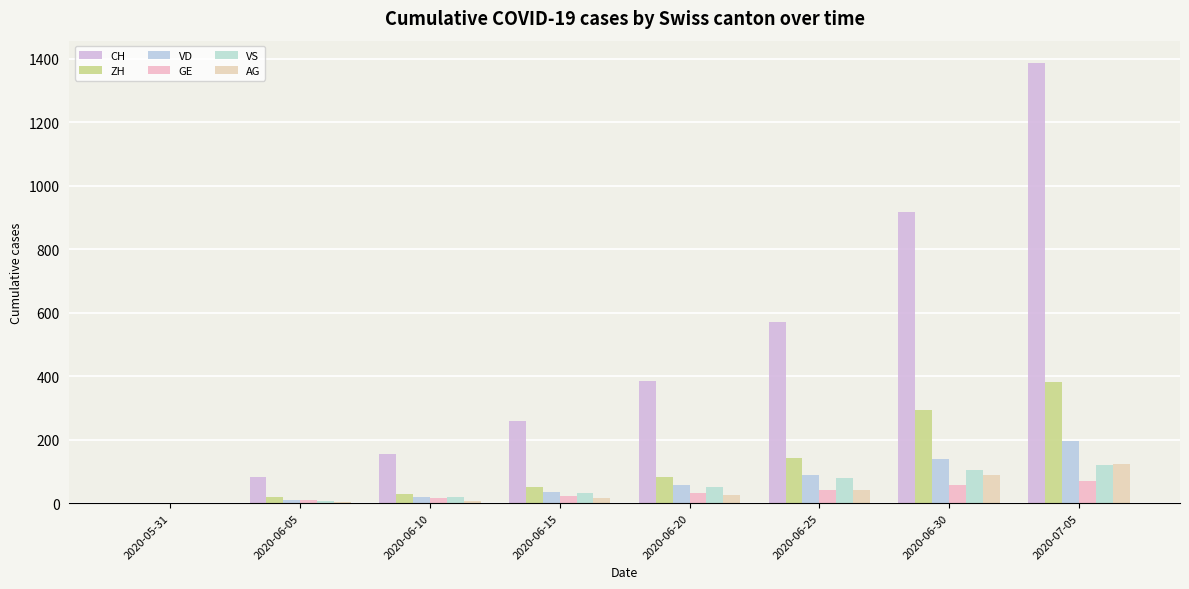

Rank the series at 2020-07-05 from lowest to highest value.

GE, VS, AG, VD, ZH, CH